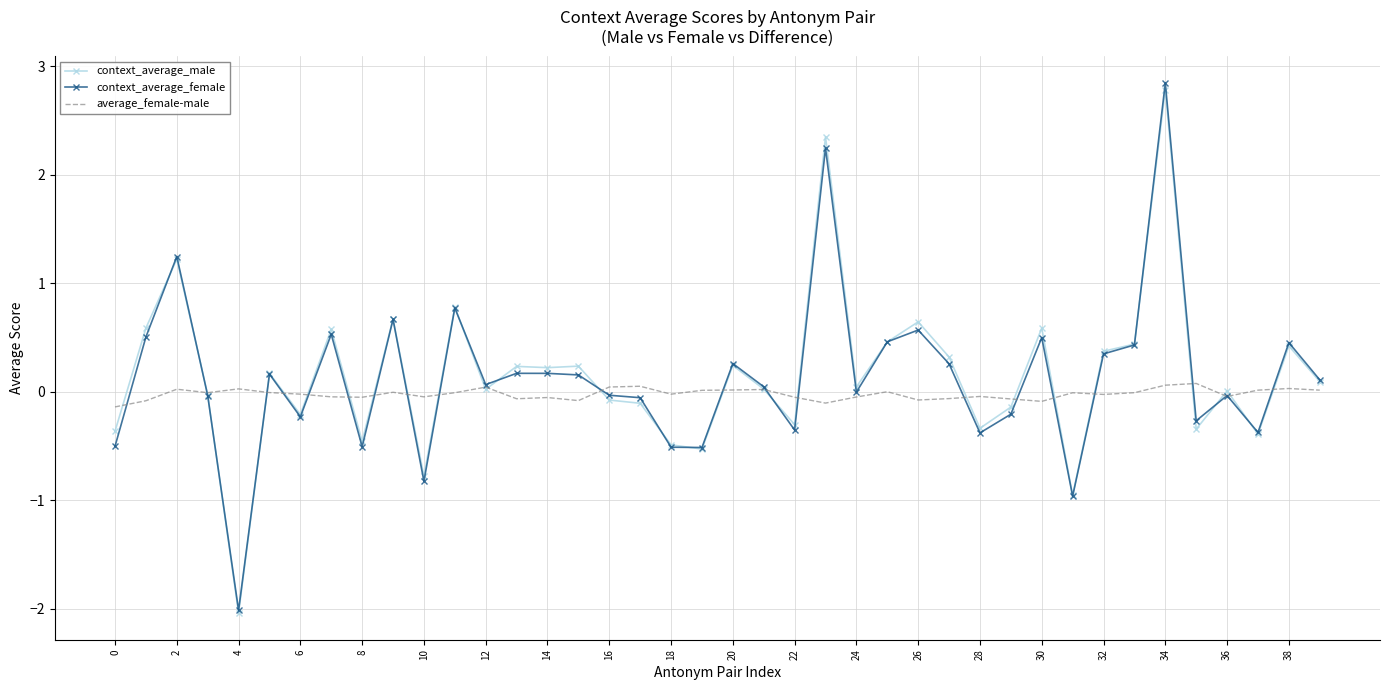

Which series has the largest range (max minus min)?

context_average_female